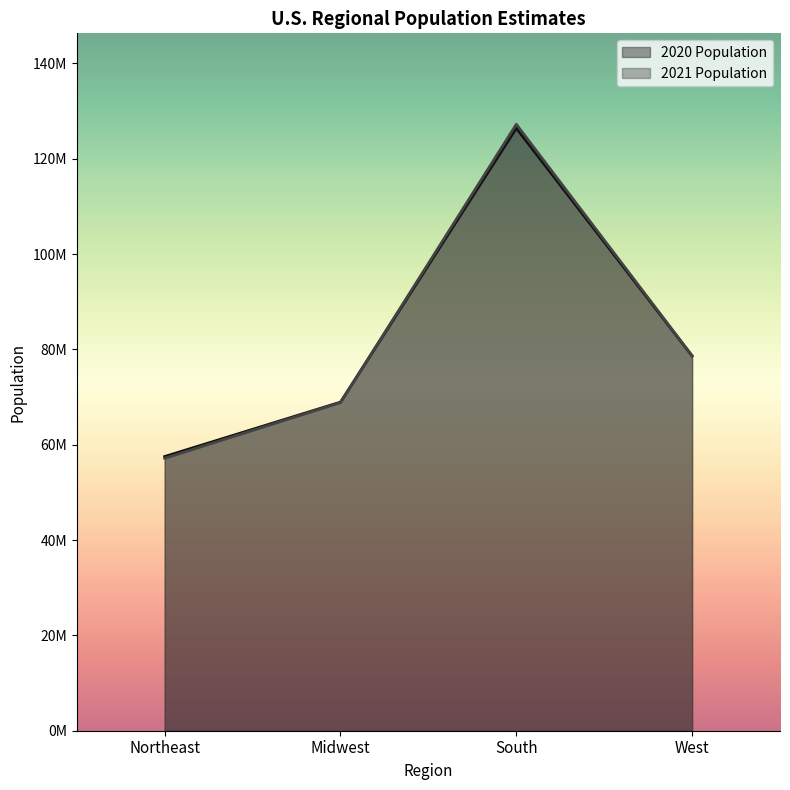

At how many categories does at least one series exceed 68808754?

3